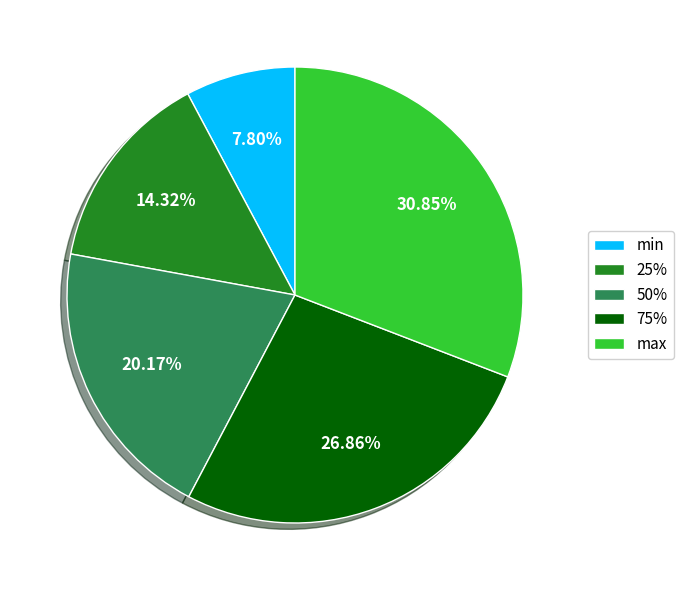

To the nearest percent, what is the combined percentage of 25% and max?

45%